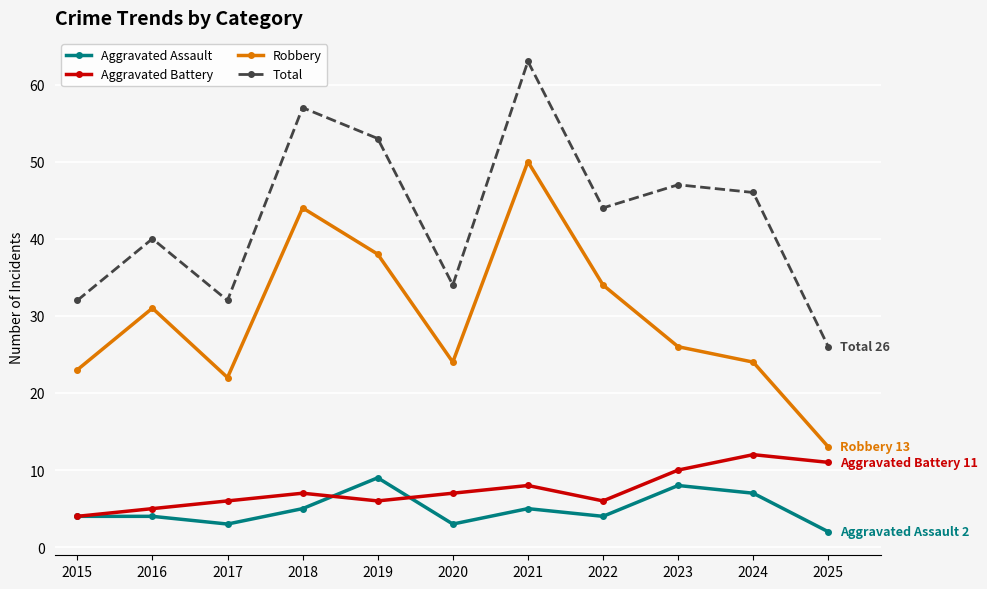

What is the spread (max minus min) of values at 2025?

24